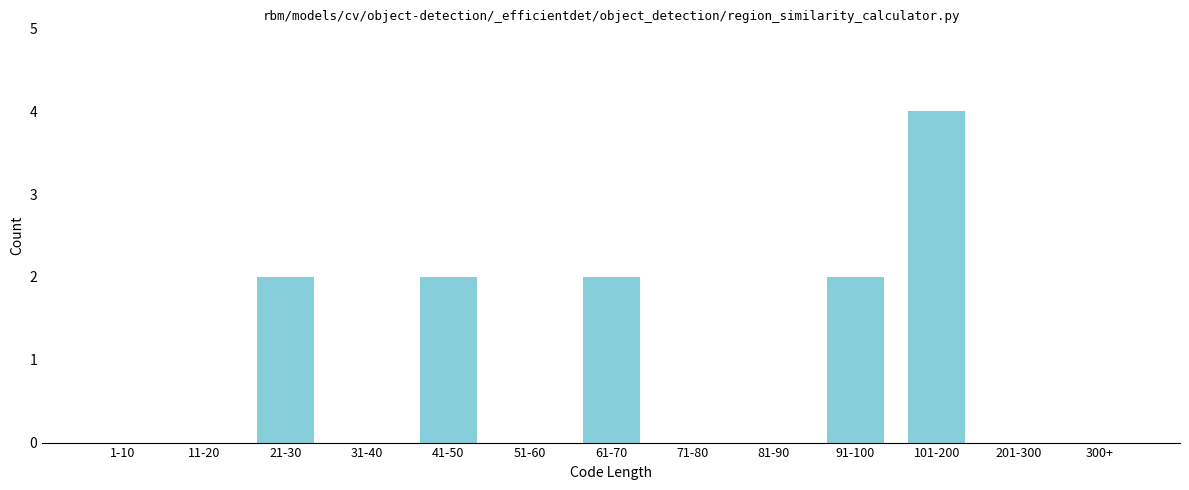

Reading left to right, list all the values displayed in this chart.

1-10=0	11-20=0	21-30=2	31-40=0	41-50=2	51-60=0	61-70=2	71-80=0	81-90=0	91-100=2	101-200=4	201-300=0	300+=0